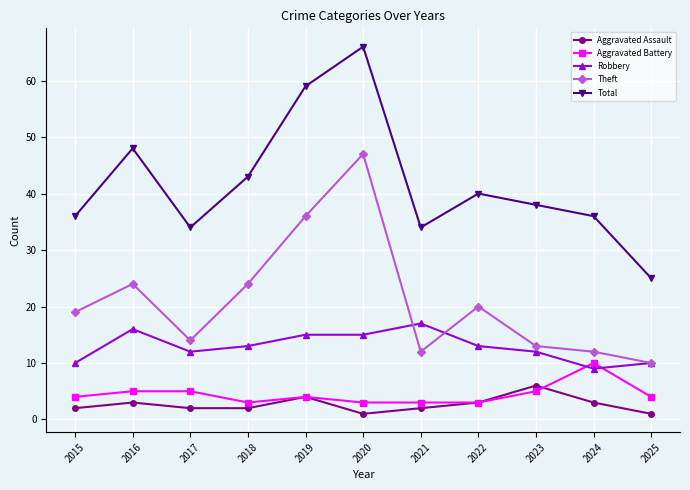

Reading left to right, extract all data points from this chart.

Aggravated Assault: 2015=2	2016=3	2017=2	2018=2	2019=4	2020=1	2021=2	2022=3	2023=6	2024=3	2025=1
Aggravated Battery: 2015=4	2016=5	2017=5	2018=3	2019=4	2020=3	2021=3	2022=3	2023=5	2024=10	2025=4
Robbery: 2015=10	2016=16	2017=12	2018=13	2019=15	2020=15	2021=17	2022=13	2023=12	2024=9	2025=10
Theft: 2015=19	2016=24	2017=14	2018=24	2019=36	2020=47	2021=12	2022=20	2023=13	2024=12	2025=10
Total: 2015=36	2016=48	2017=34	2018=43	2019=59	2020=66	2021=34	2022=40	2023=38	2024=36	2025=25